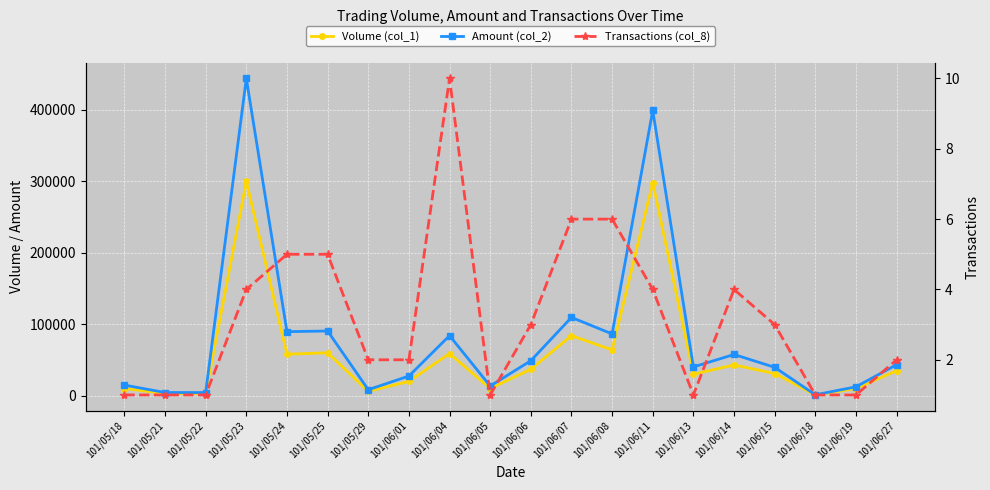

At which label is Volume (col_1) closest to 150500?

101/06/07